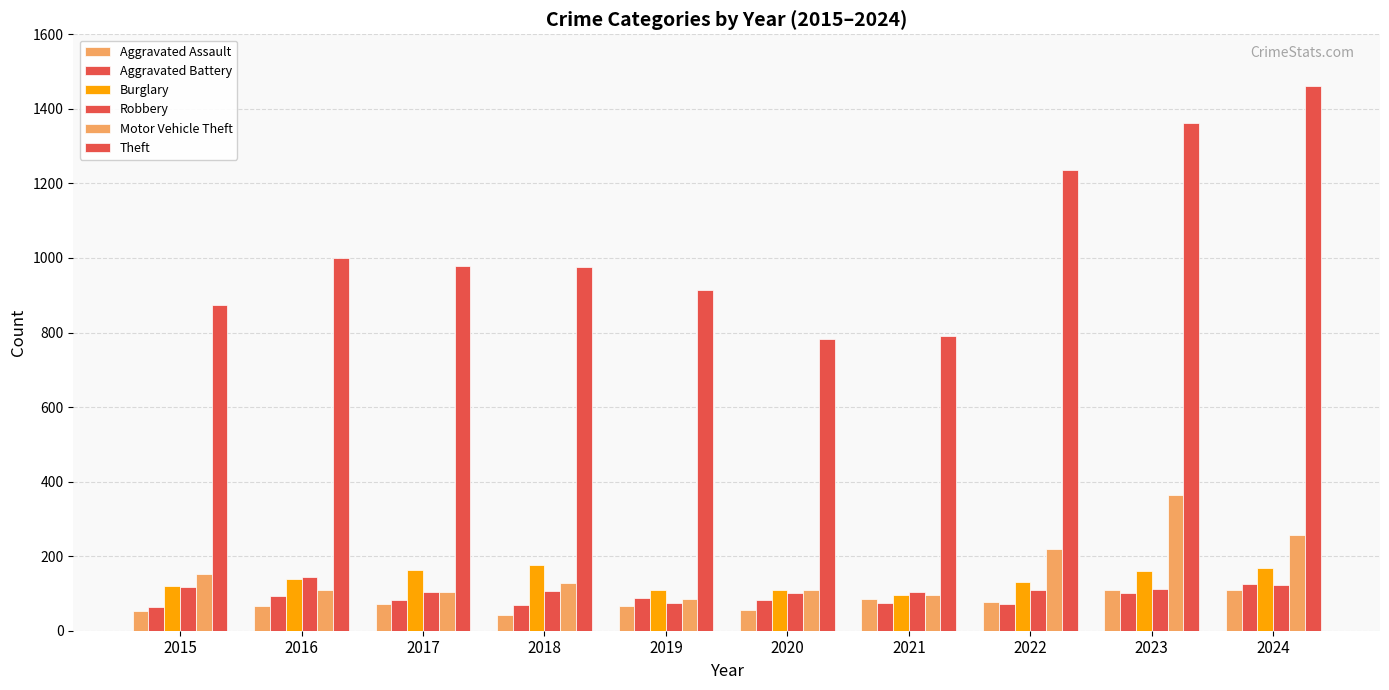

What is the sum of the Aggravated Battery values at 2017 and 2016?

176